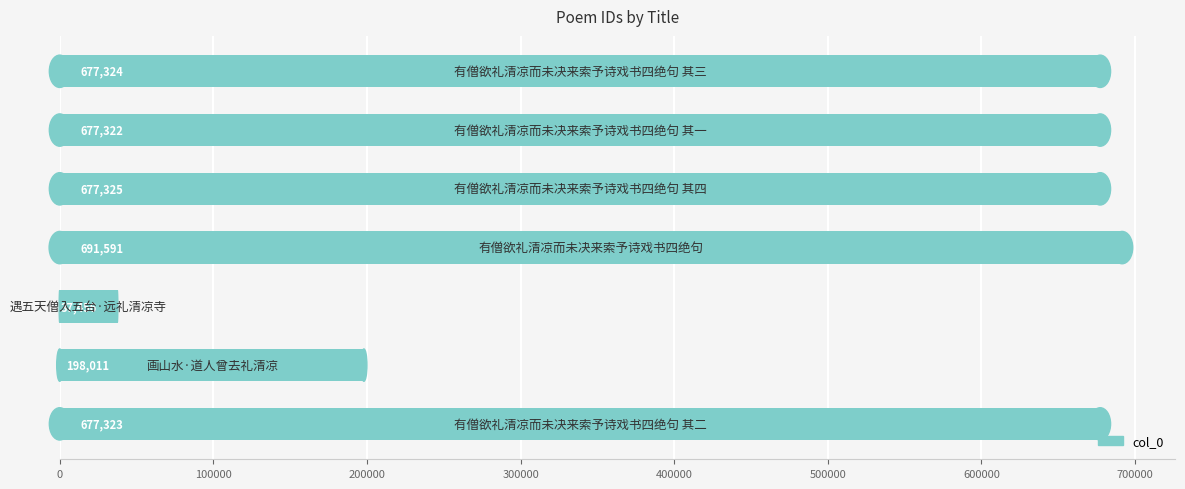

What is the difference between the maximum and minimum values?

654135